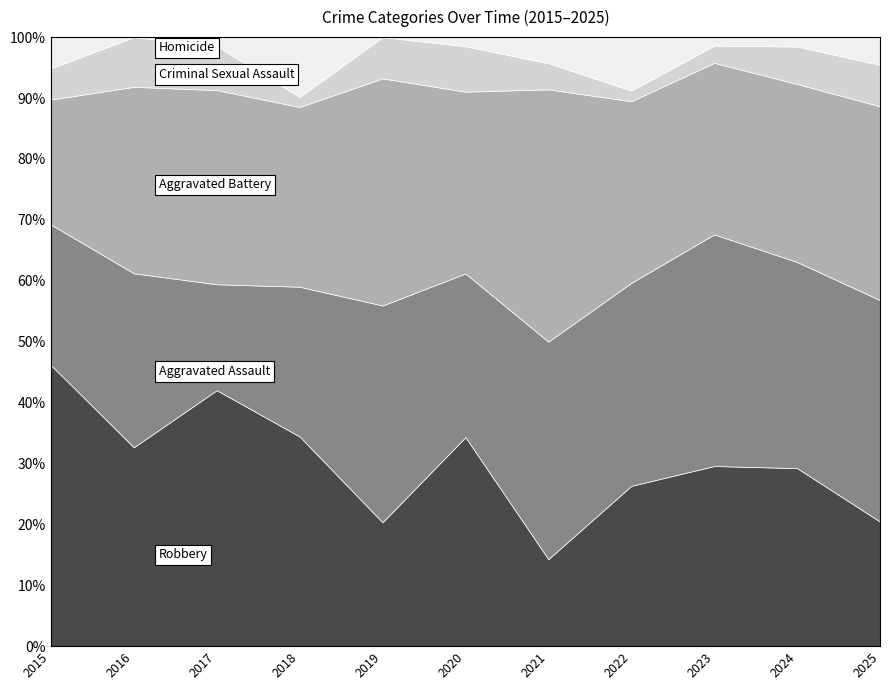

Between 2020 and 2018, which is larger?

2020